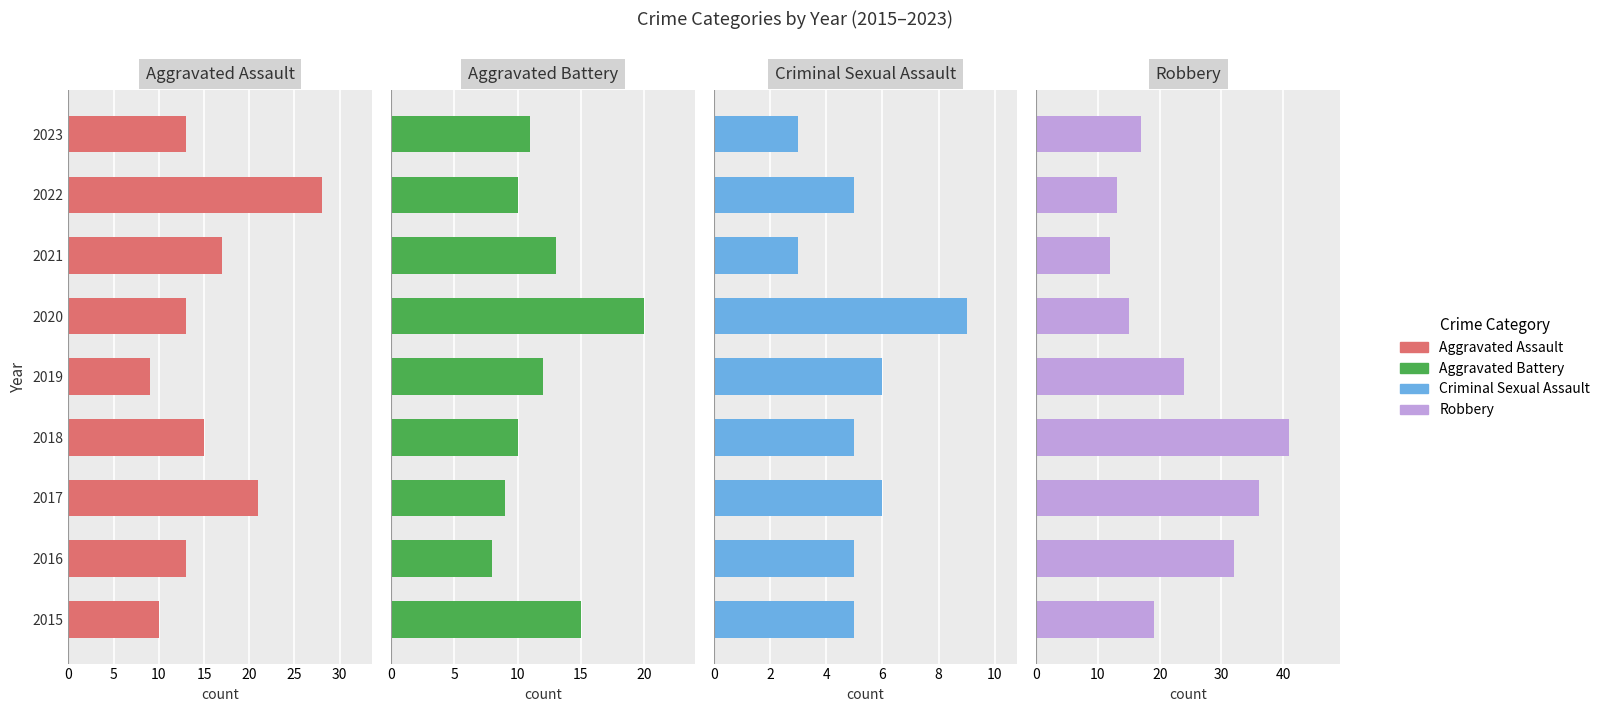

Which has a higher value, 2023 or 2016?

2023